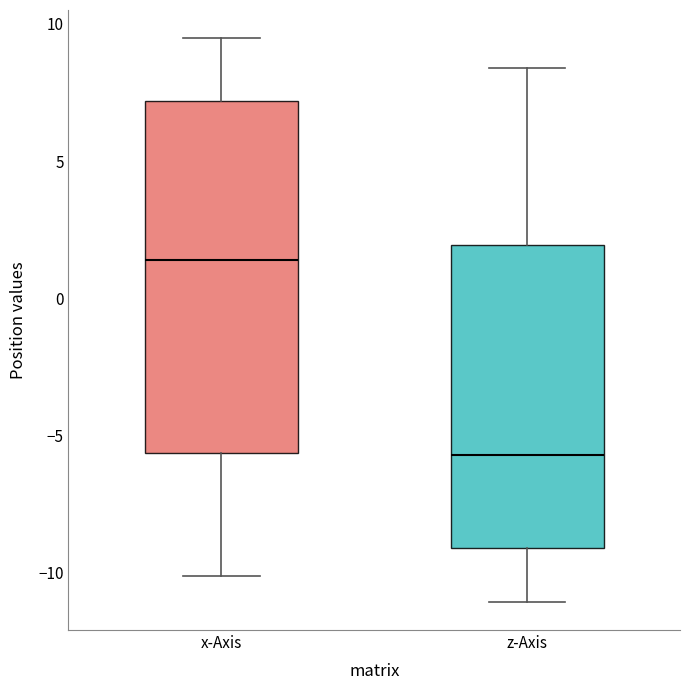

Reading left to right, transcribe this box plot: for each box, give where its median line is, the range the box spans, and where its two whiskers end, as read against the y-axis. The values are not printed on the chart, so give them approximately, as read against the axis.

x-Axis: median 1.5, box -5.5 to 7.0, whiskers -10.0 to 9.5
z-Axis: median -5.5, box -9.0 to 2.0, whiskers -11.0 to 8.5